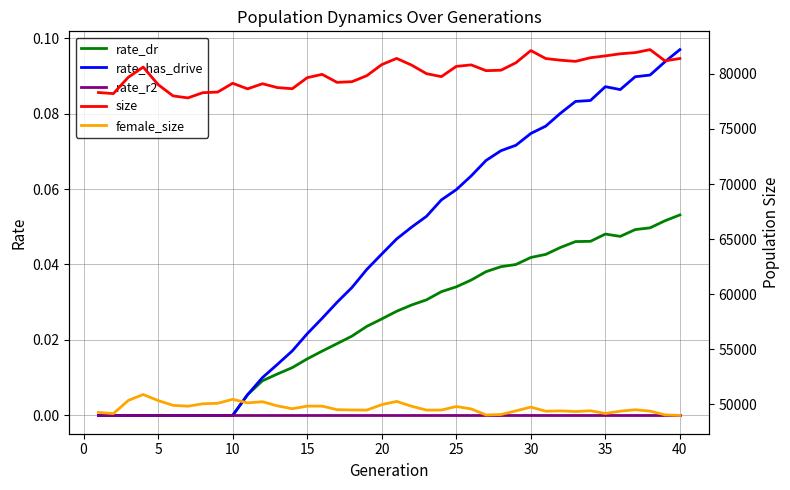

In rate_dr, how many points are lower than both neighbors (excluding endpoints)?

1